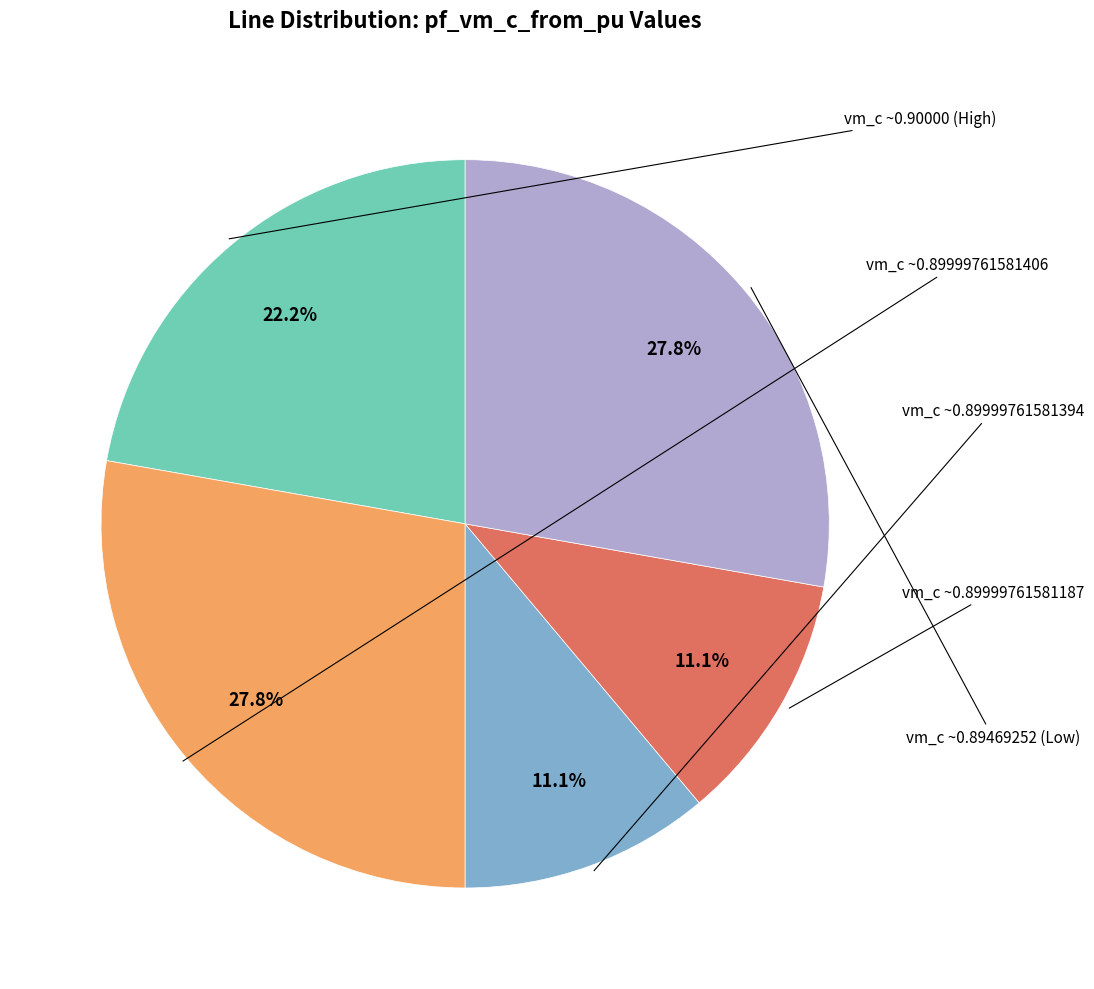

Is there any slice that represents more than half of the pie?

No